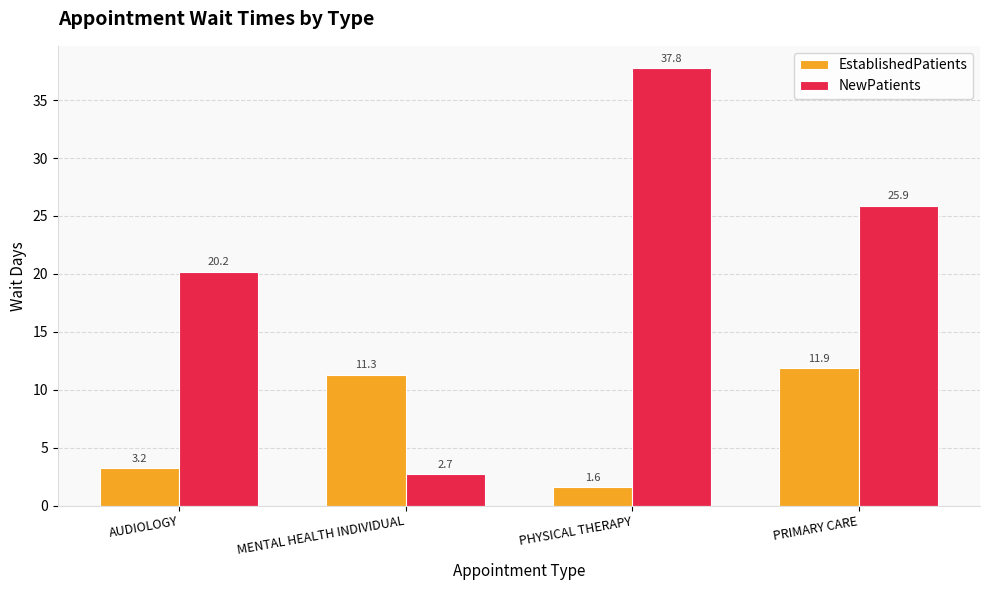

What position from the right is PRIMARY CARE?

1